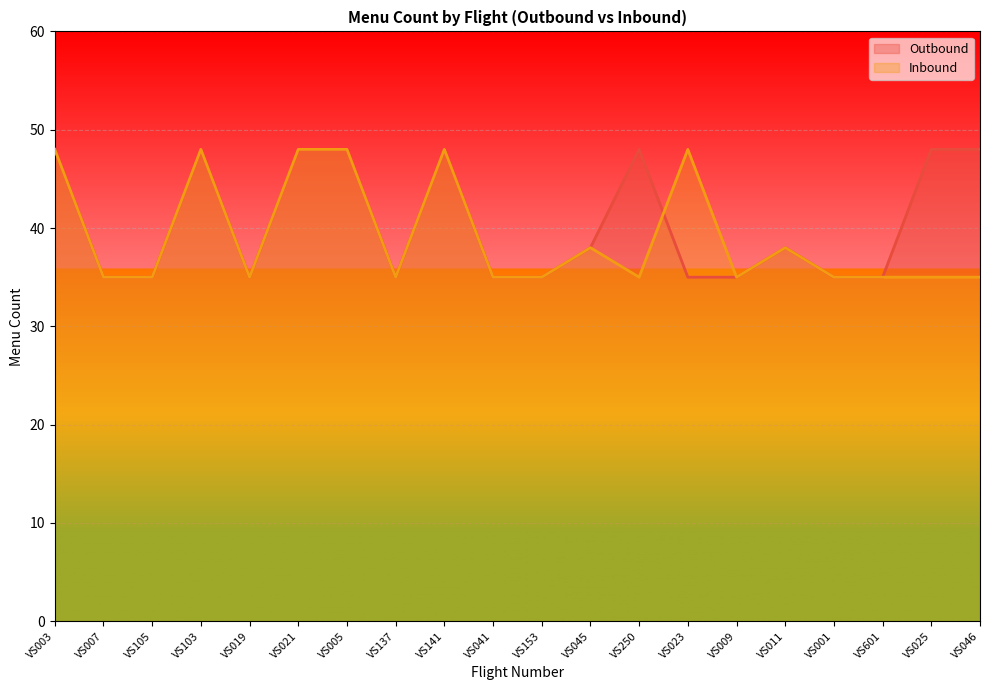

At which category does the chart reach its minimum across all series?

VS007